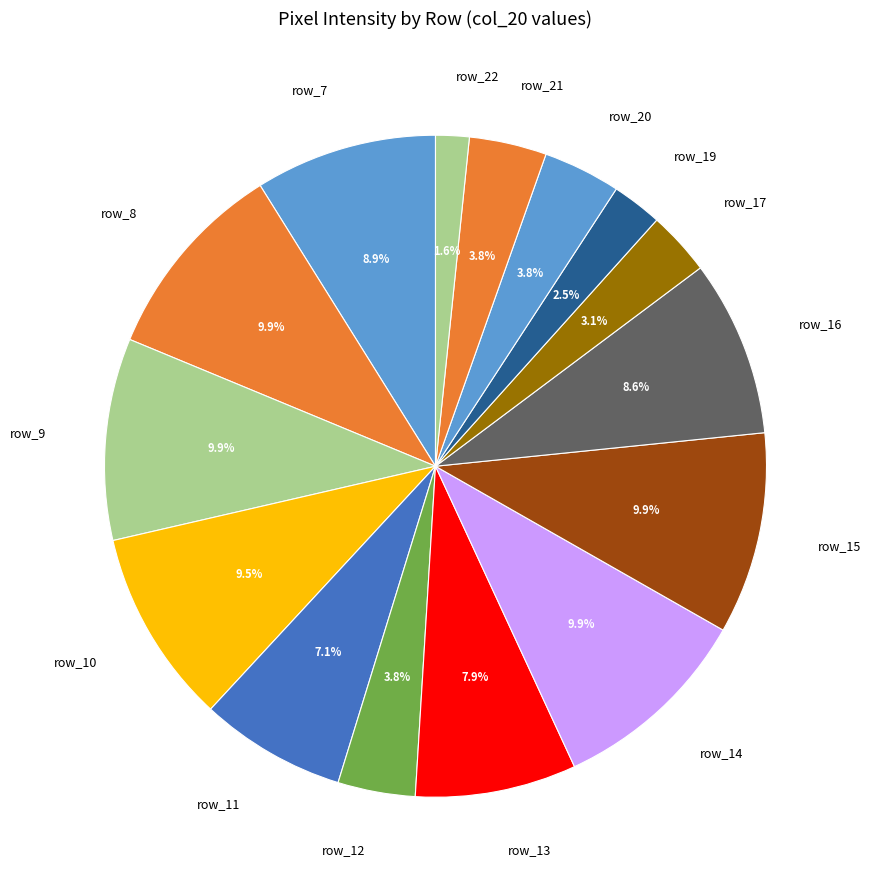

Is it true that row_17 is 42% of the pie?

False